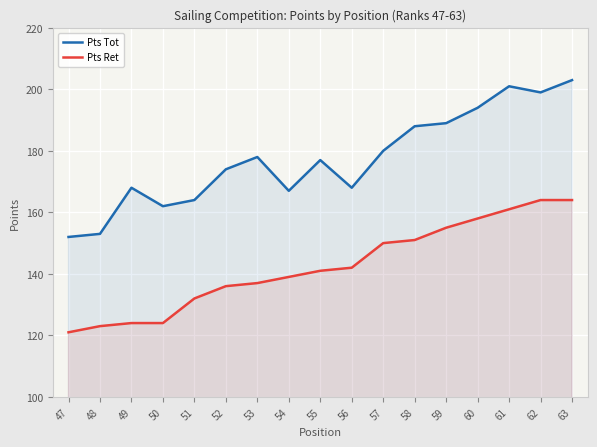

True or false: Pts Tot has a value of 174 at 52.

True